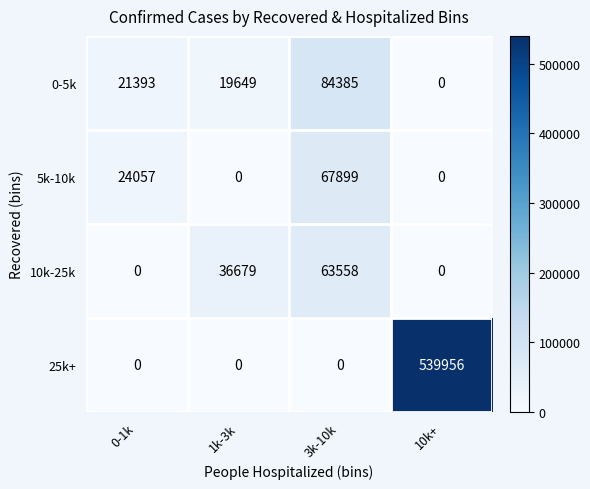

How many values in the 5k-10k series are below 24057?

2